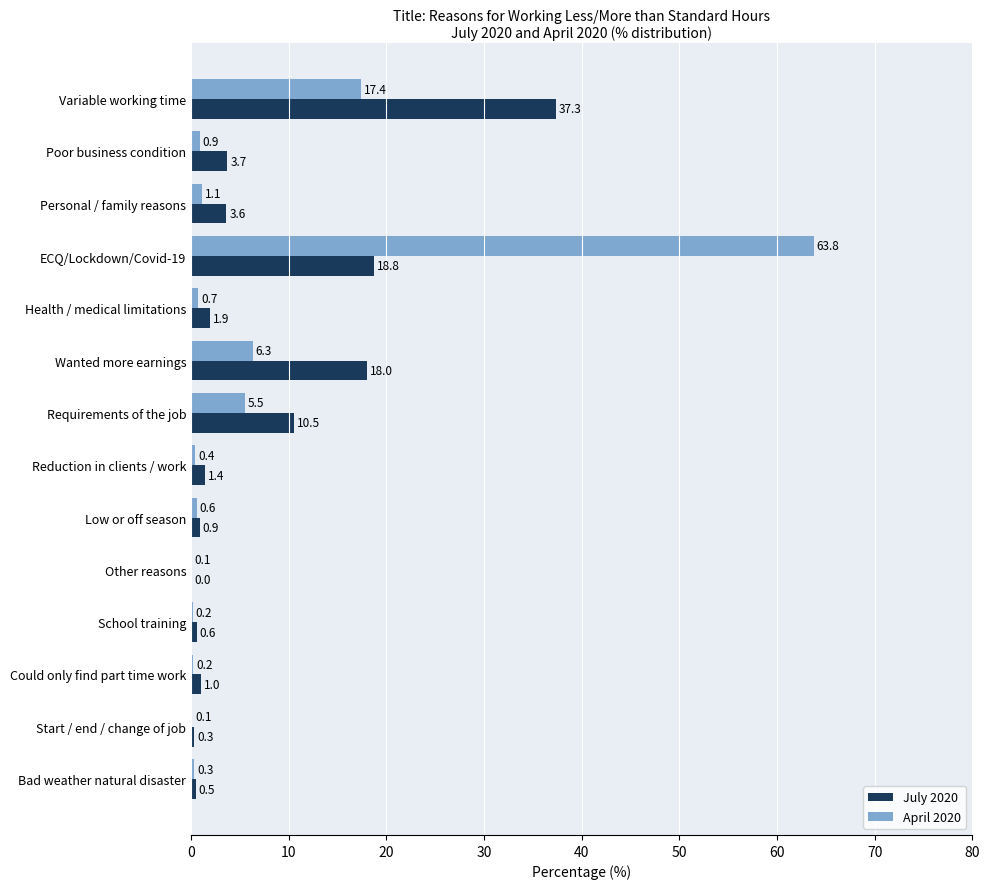

True or false: July 2020 has a value of 18.8 at ECQ/Lockdown/Covid-19.

True